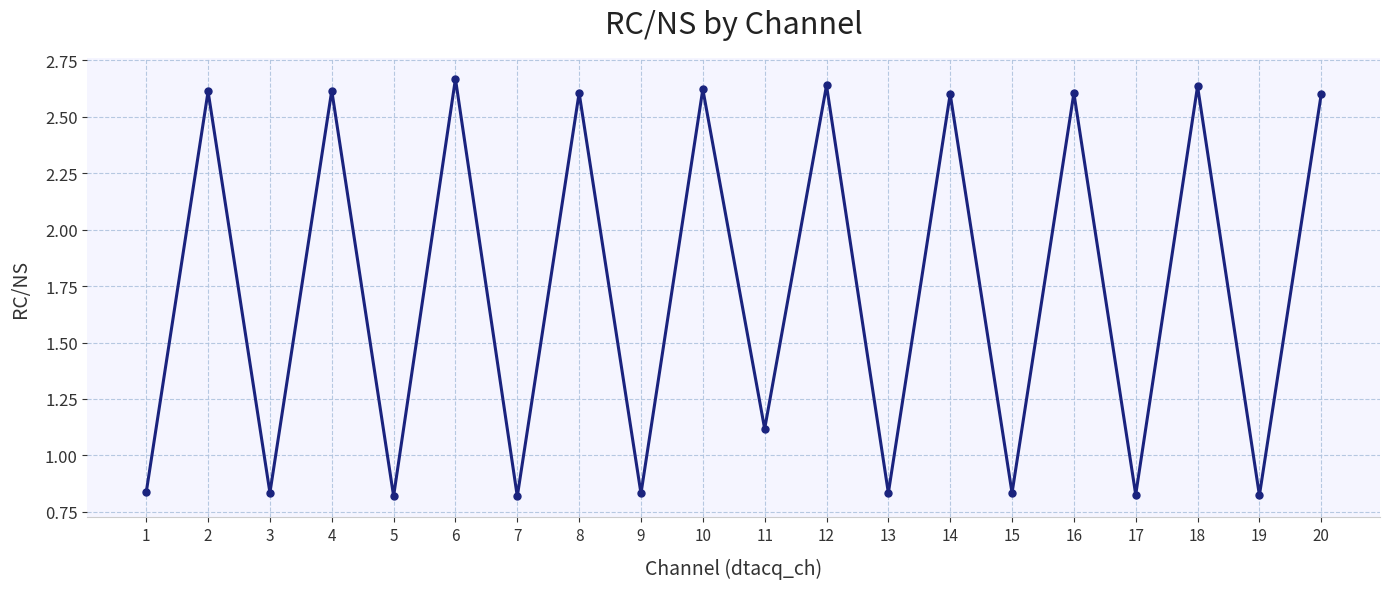

What is the difference between the values at 11 and 17?

0.3